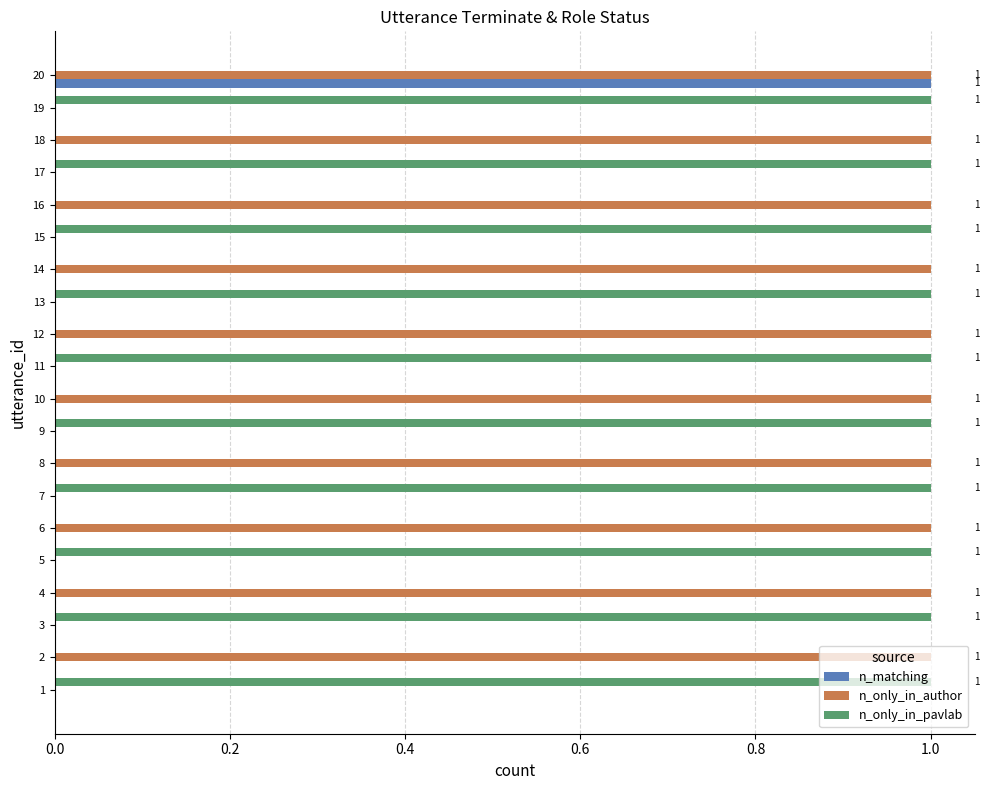

Is the value of n_only_in_author at 6 greater than the value of n_only_in_pavlab at 8?

Yes